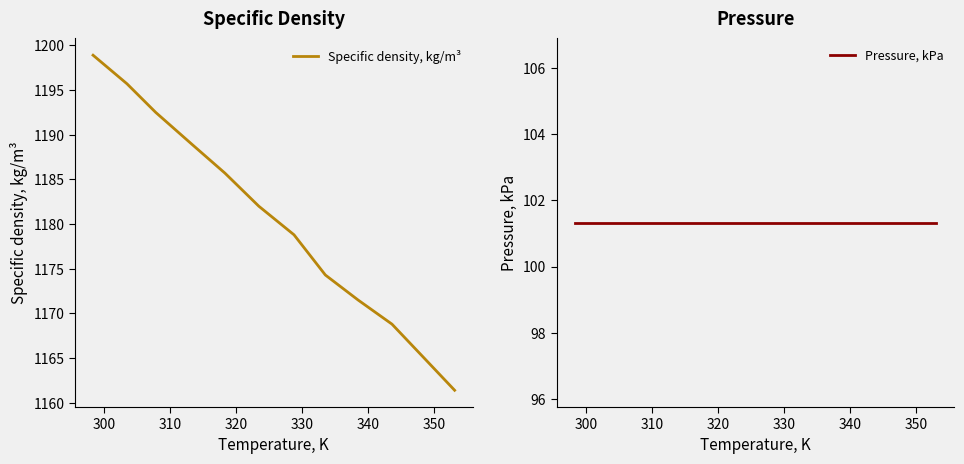

What is the highest value of the Specific density, kg/m³ series?

1198.9